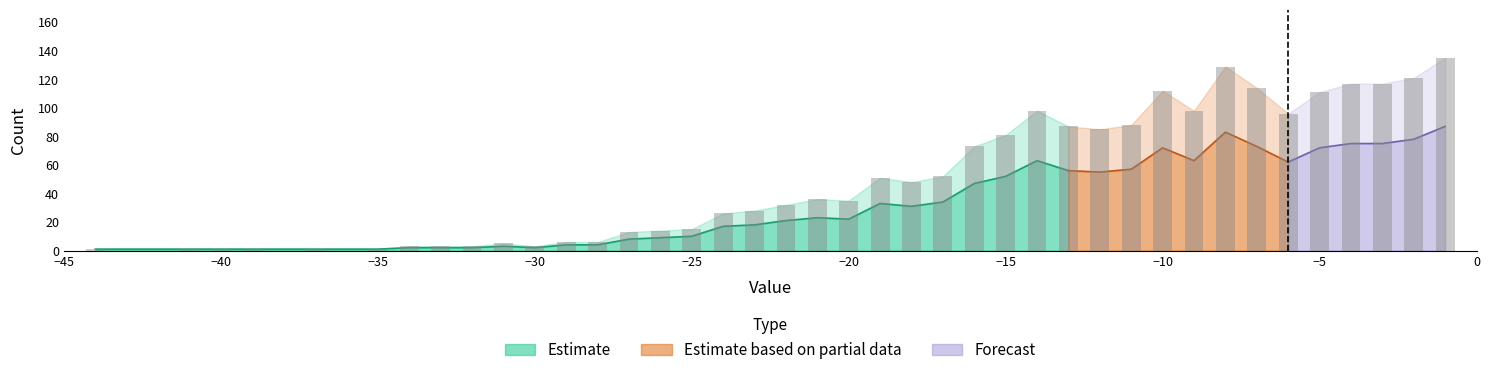

The value of Count at -19 is 70. True or false?

False